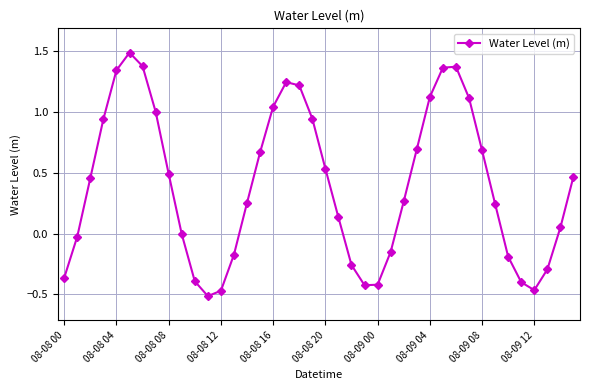

What is the difference between the second highest and minimum values?

1.9